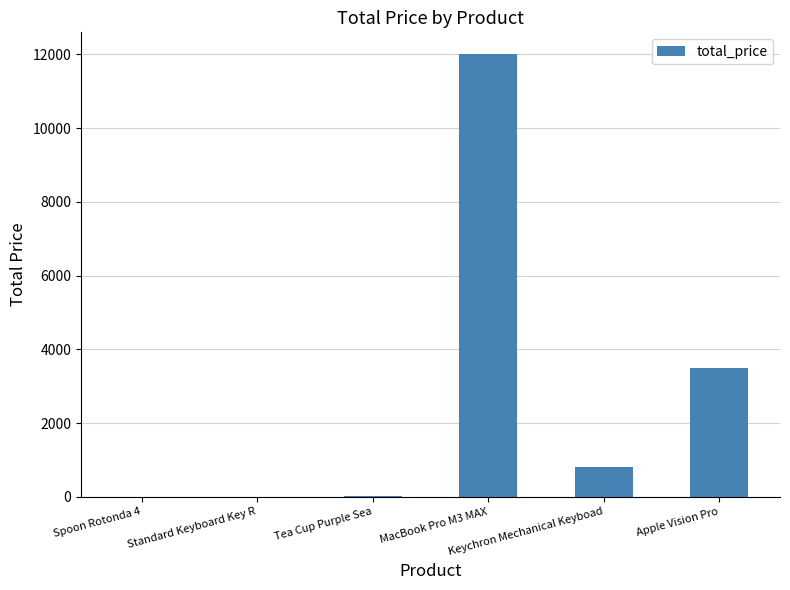

What is the maximum value shown in the chart?

12000.0